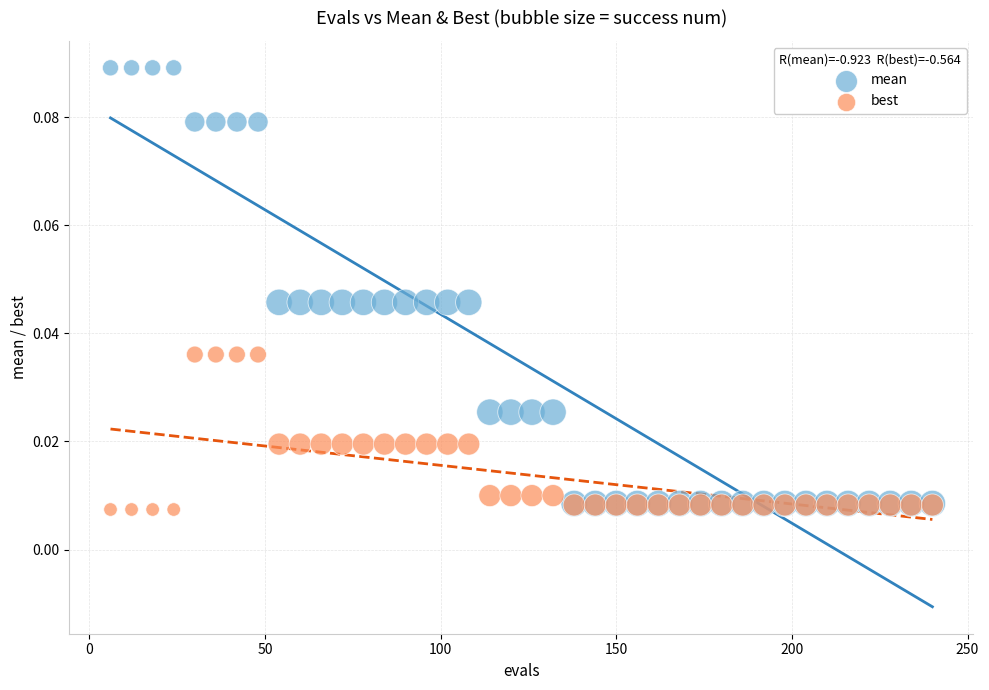

What are all the series names shown in the legend?

mean, best